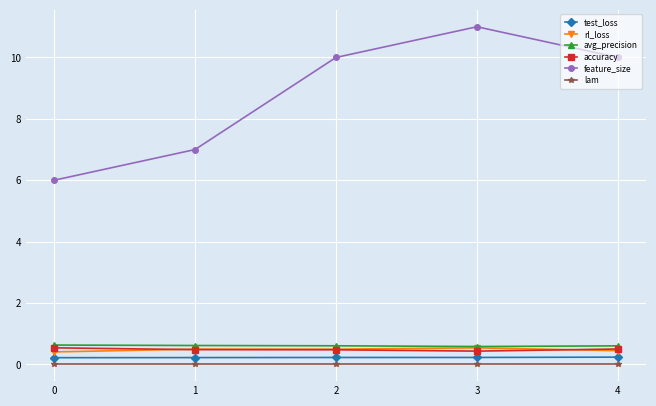

Which series changed the most between 0 and 3?

feature_size